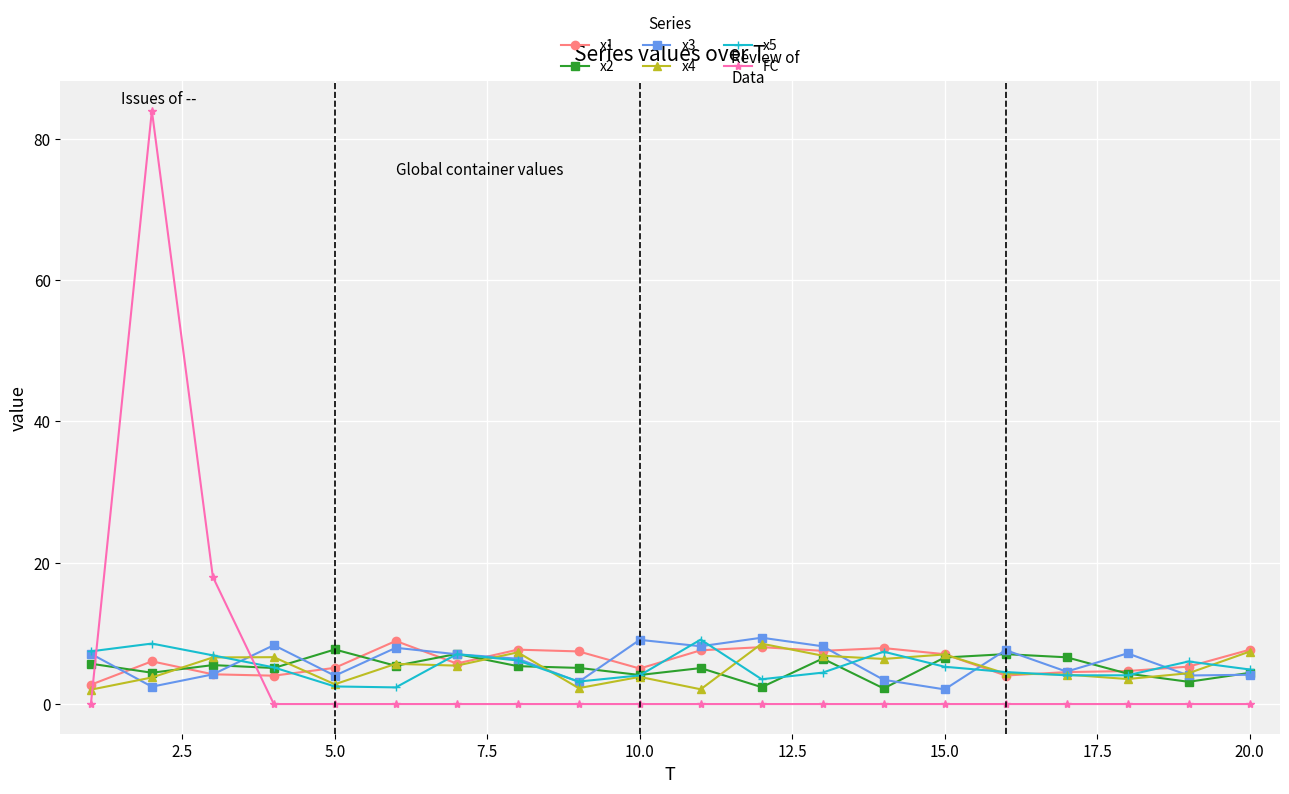

What is the greatest value displayed?

84.0